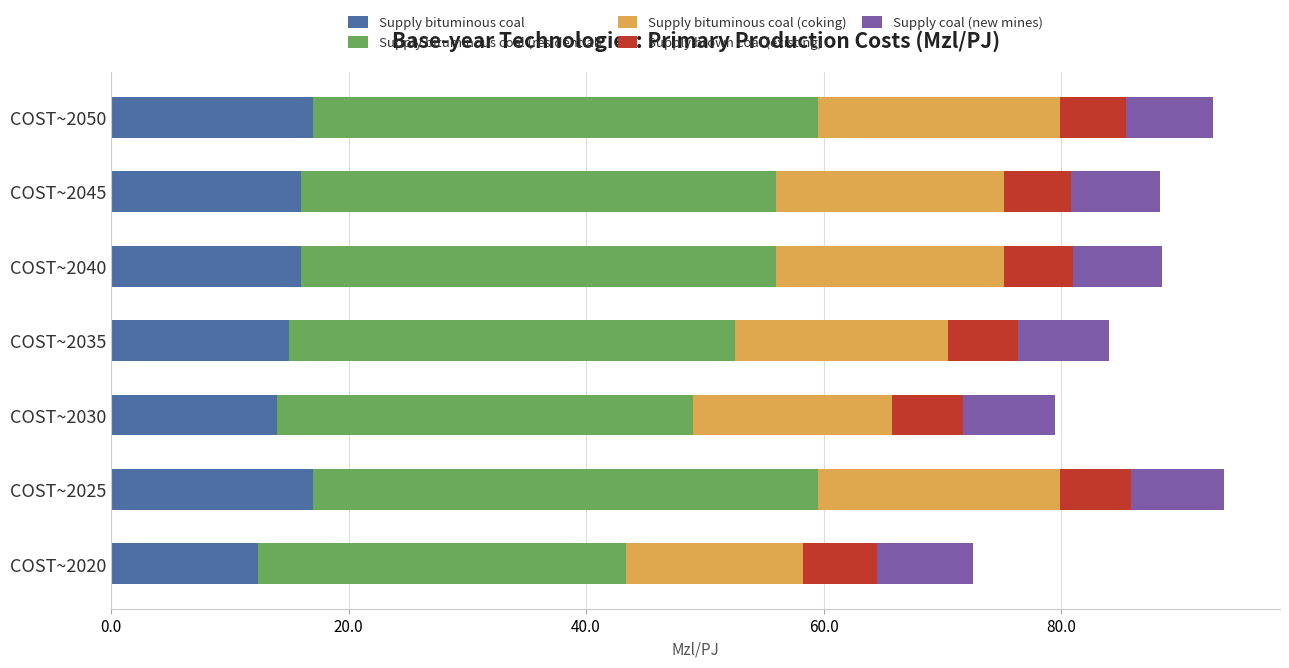

What is the total value across all series at COST~2035?

84.0